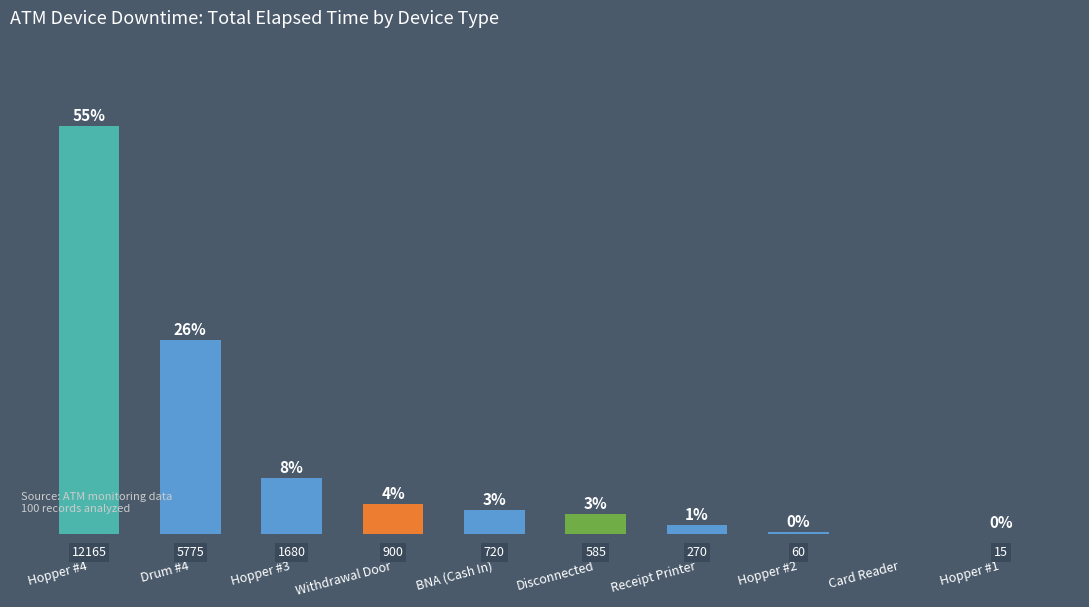

Which label corresponds to the largest value in the chart?

Hopper #4